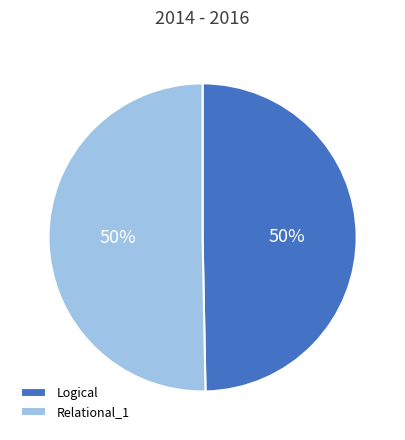

What is the ratio of the value at Relational_1 to the value at Logical?

1.0